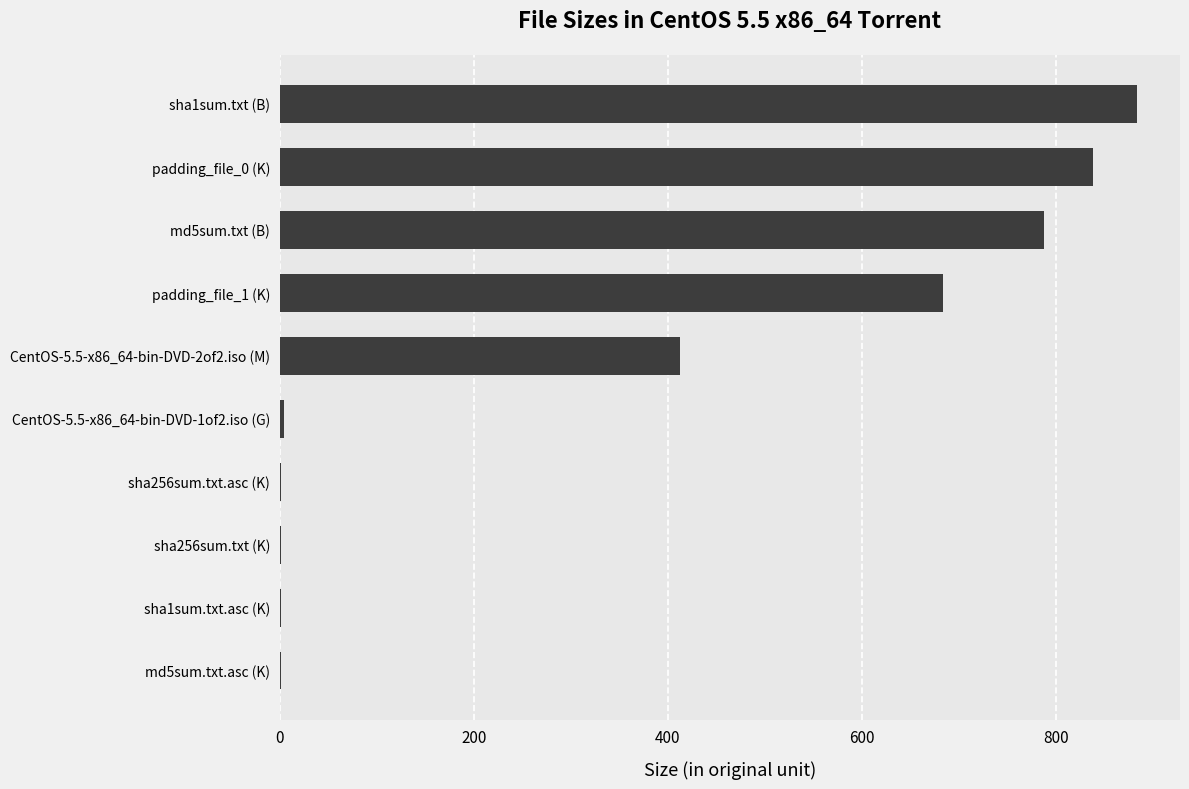

Where is the data nearest to the value 442?

CentOS-5.5-x86_64-bin-DVD-2of2.iso (M)